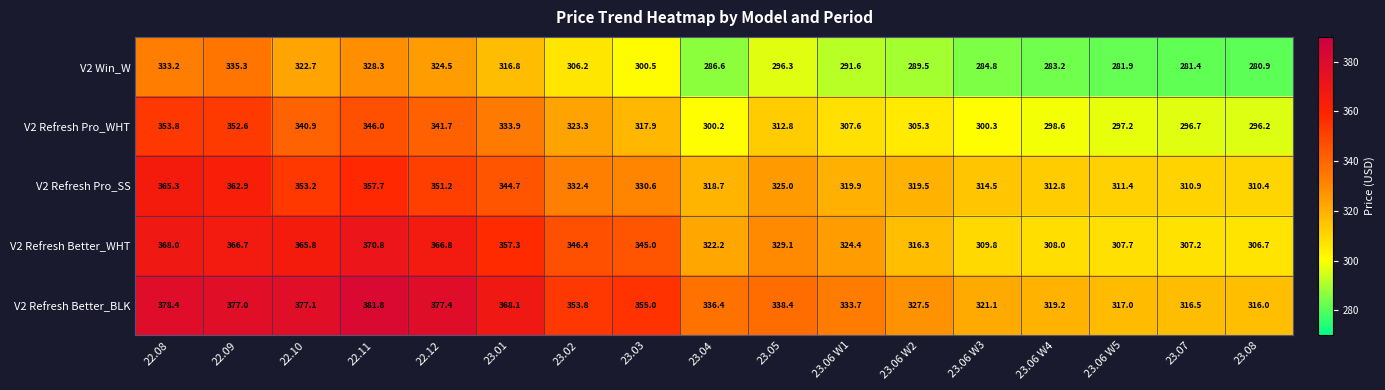

What is the difference between the maximum and minimum values in the V2 Refresh Better_BLK series?

65.8